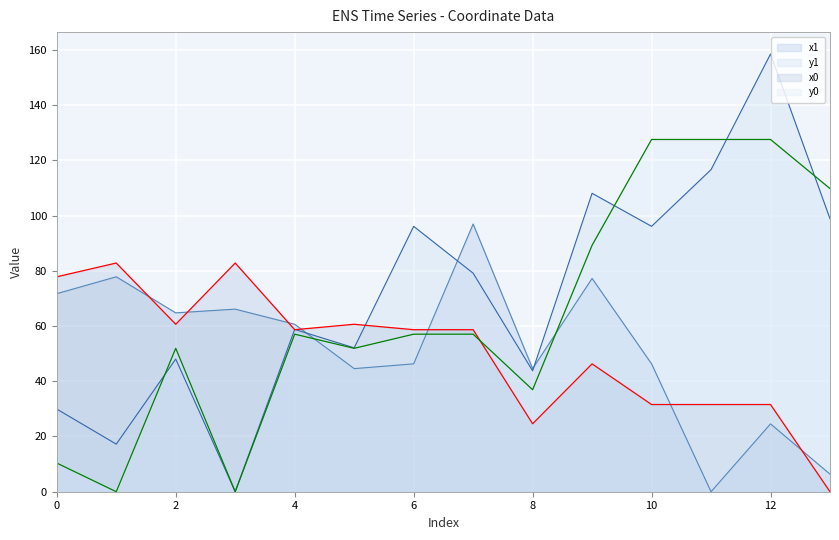

What is the value of the y0 point at the 9th from the left?

36.9